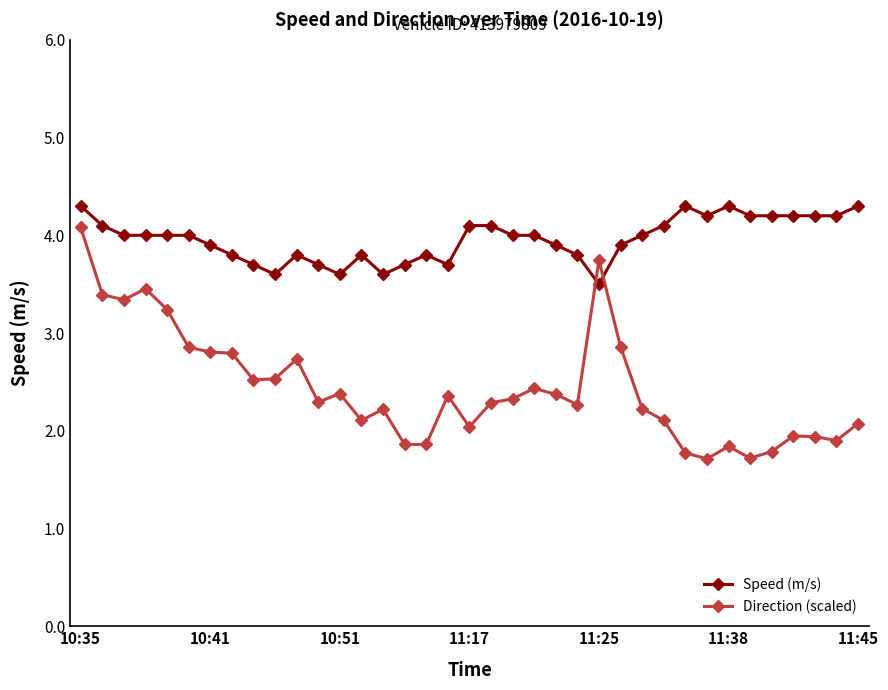

What is the value of the Direction (scaled) point at the 18th from the left?

2.4